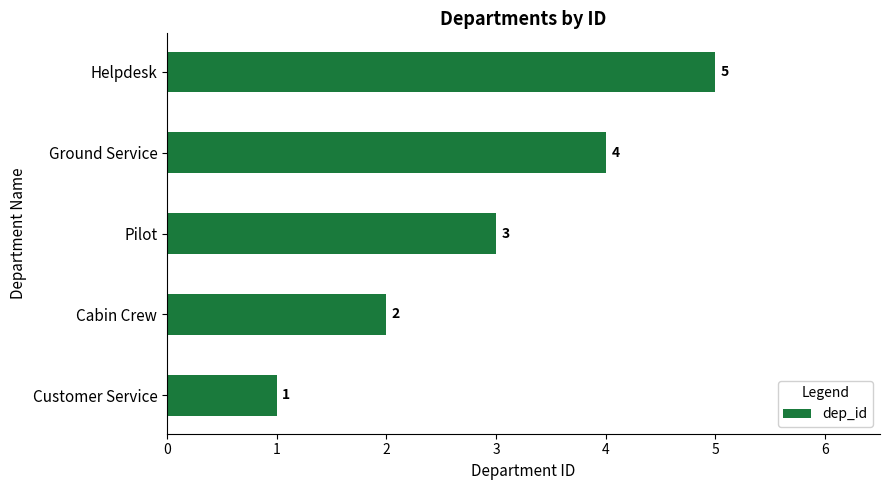

Rank the categories by value from lowest to highest.

Customer Service, Cabin Crew, Pilot, Ground Service, Helpdesk